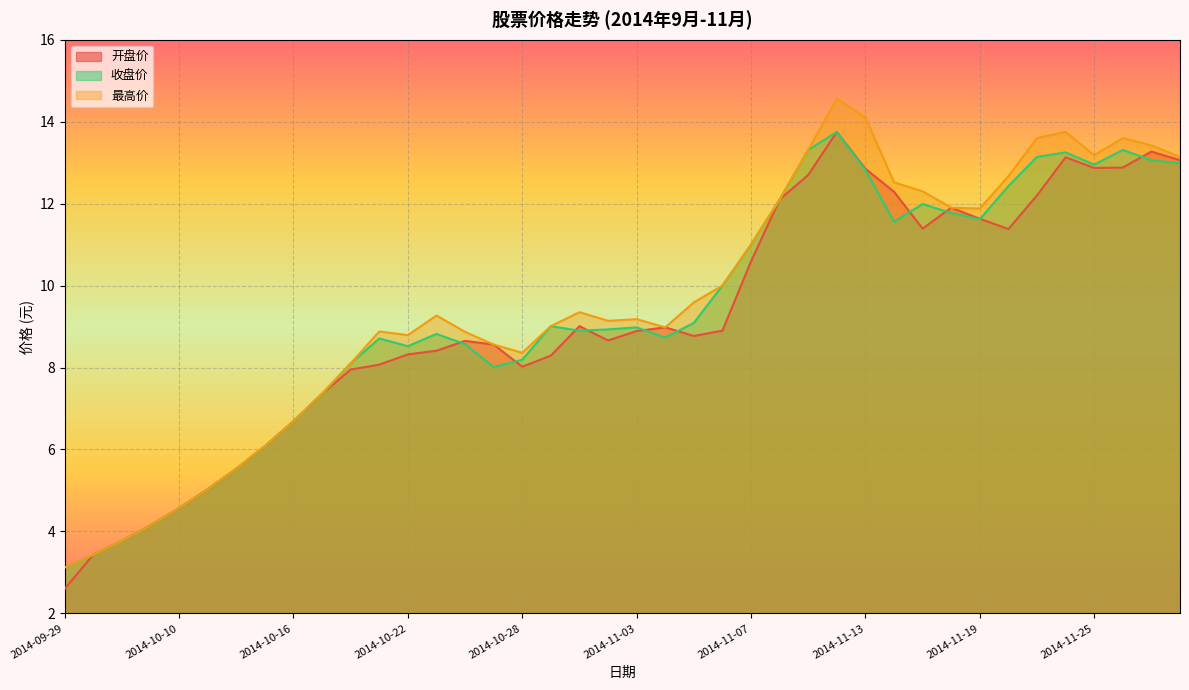

True or false: 开盘价 and 收盘价 intersect in this chart.

True